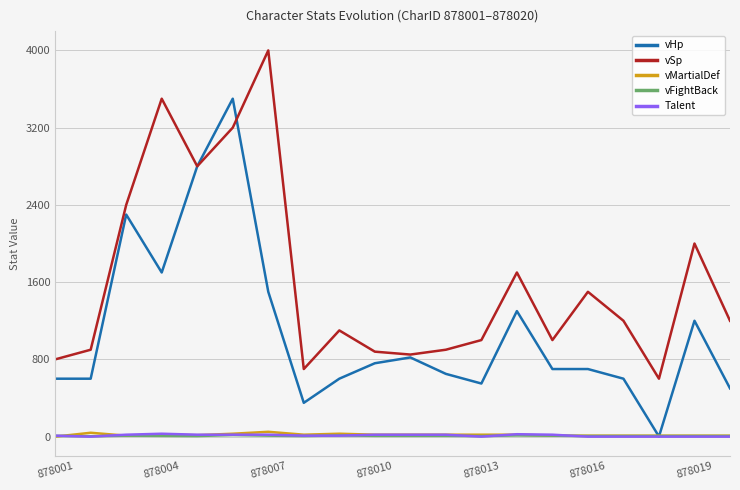

True or false: vSp and vMartialDef cross at least once.

False